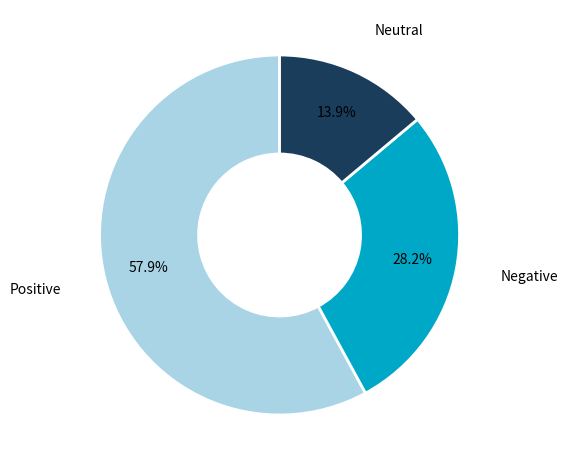

Which has a higher value, Positive or Neutral?

Positive